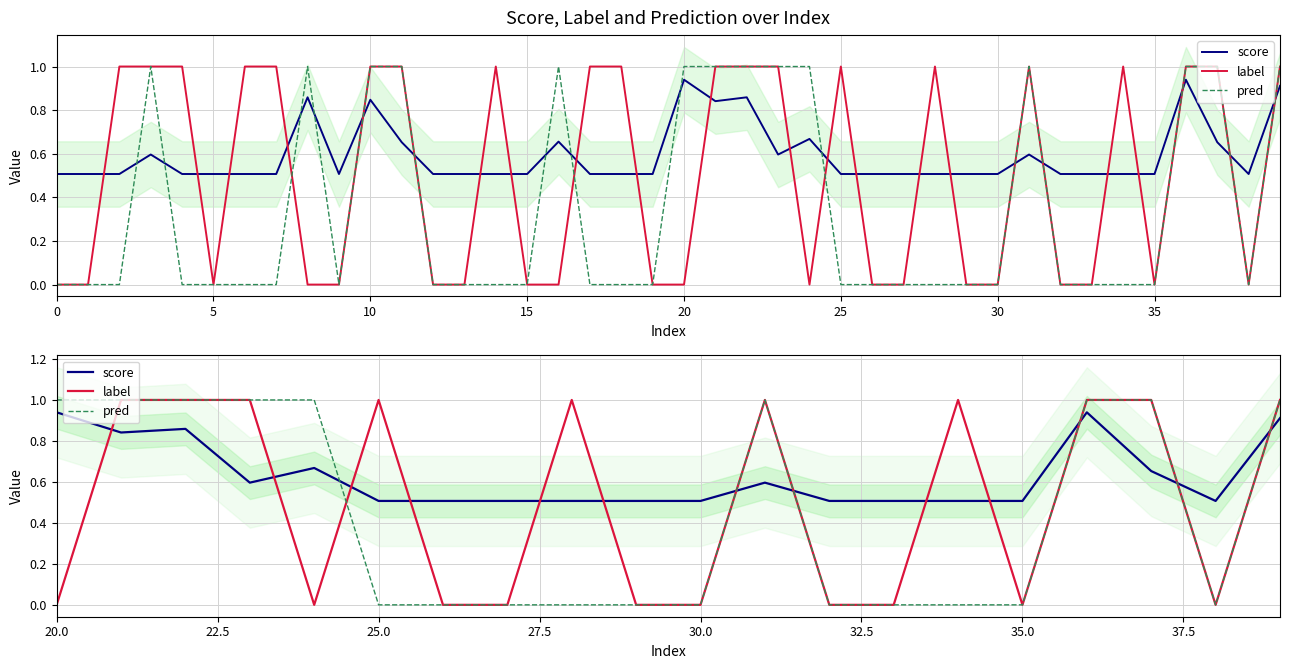

What is the greatest value displayed?

1.0